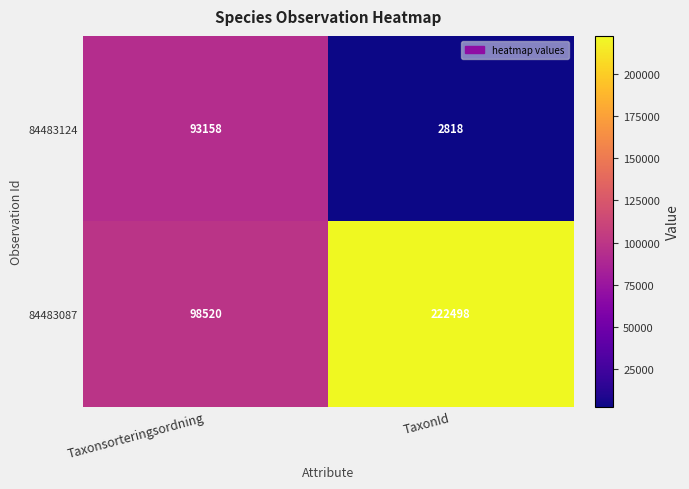

Is it true that 84483087 equals 222498 at TaxonId?

True